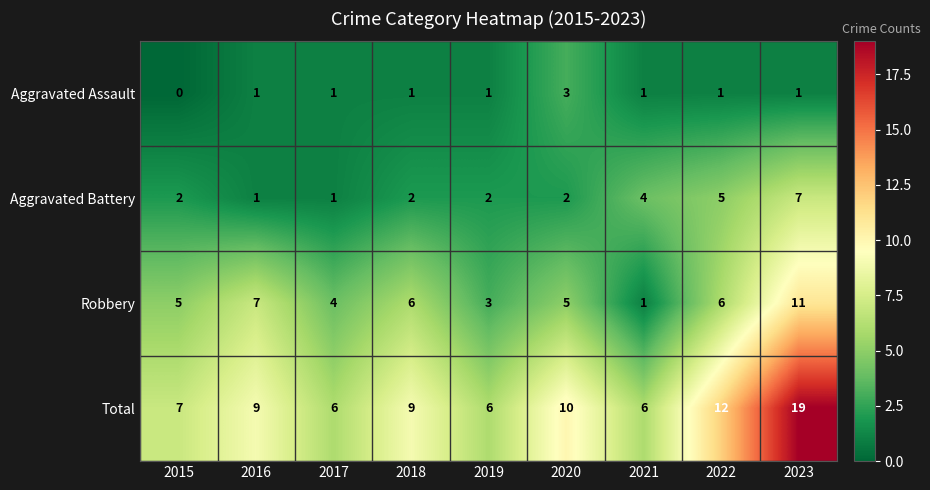

Which category has the lowest value across all series?

2015